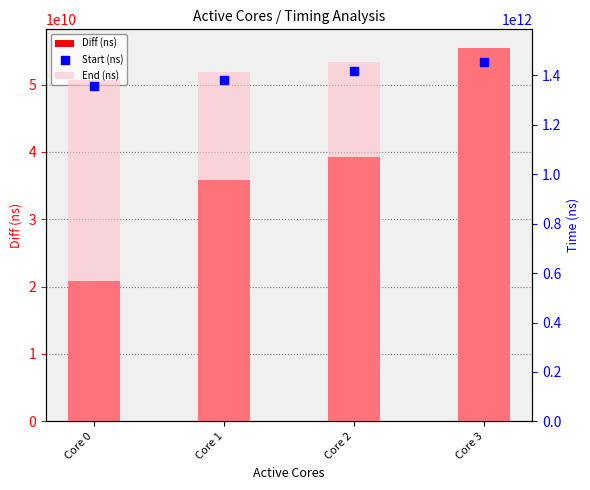

What are all the series names shown in the legend?

Diff (ns), End (ns), Start (ns)